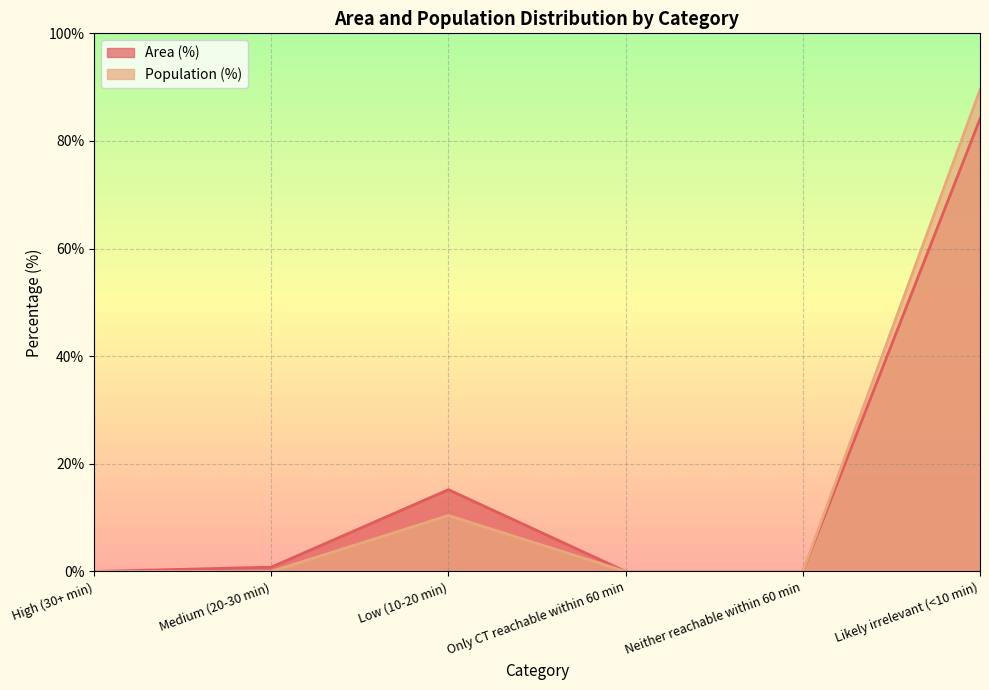

At which category does Population (%) reach its first local peak?

Low (10-20 min)